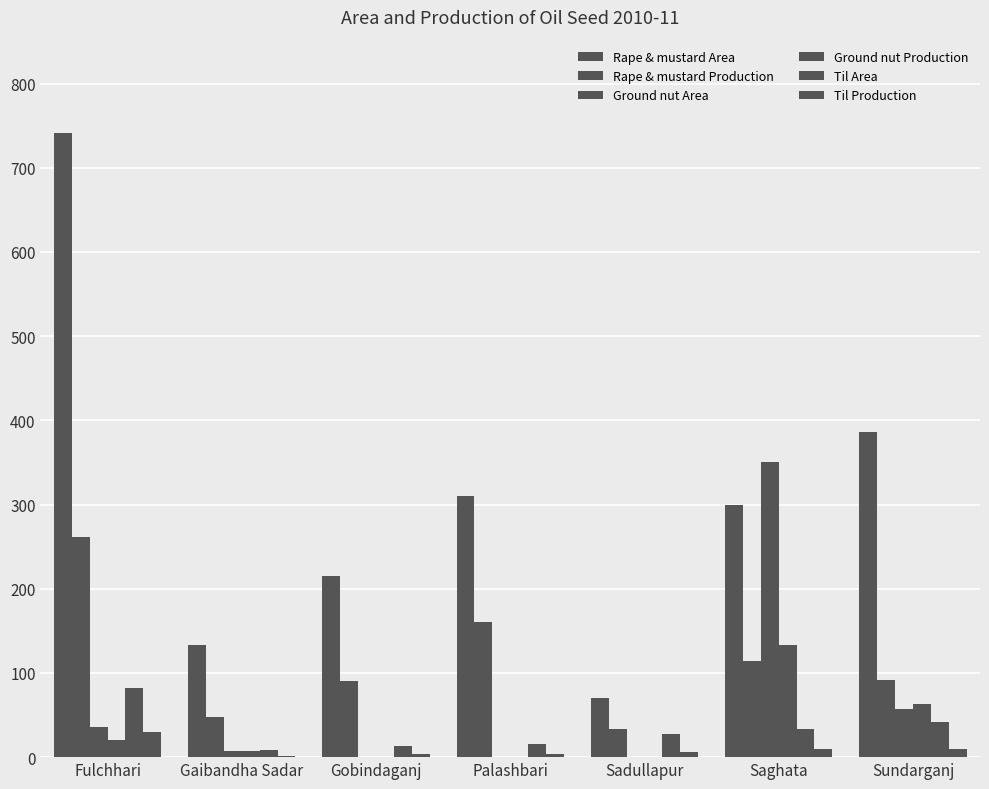

Are the bars grouped side by side (vs. stacked)?

Yes